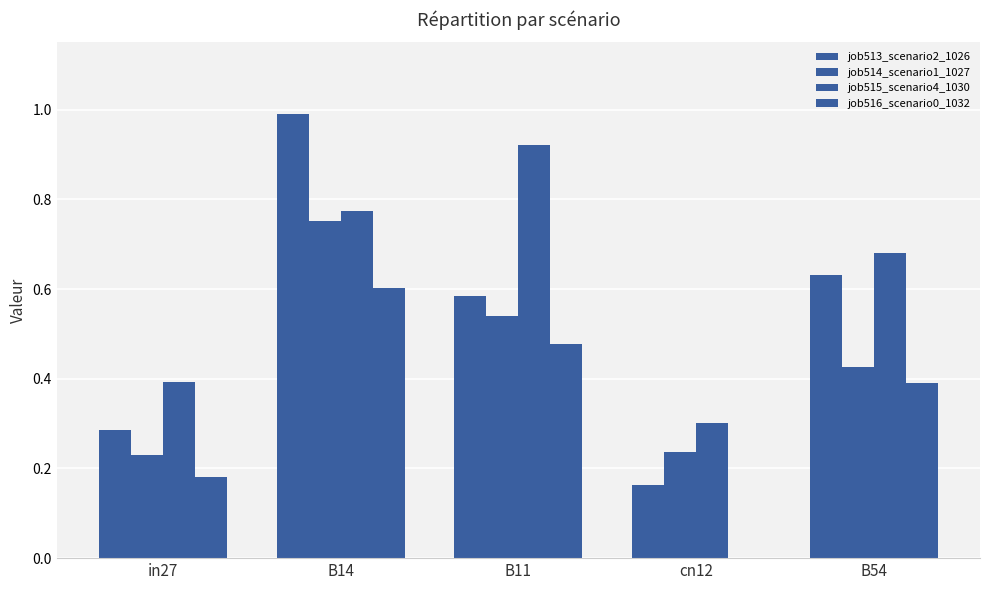

The job516_scenario0_1032 series shows 0.4 at B54. True or false?

True